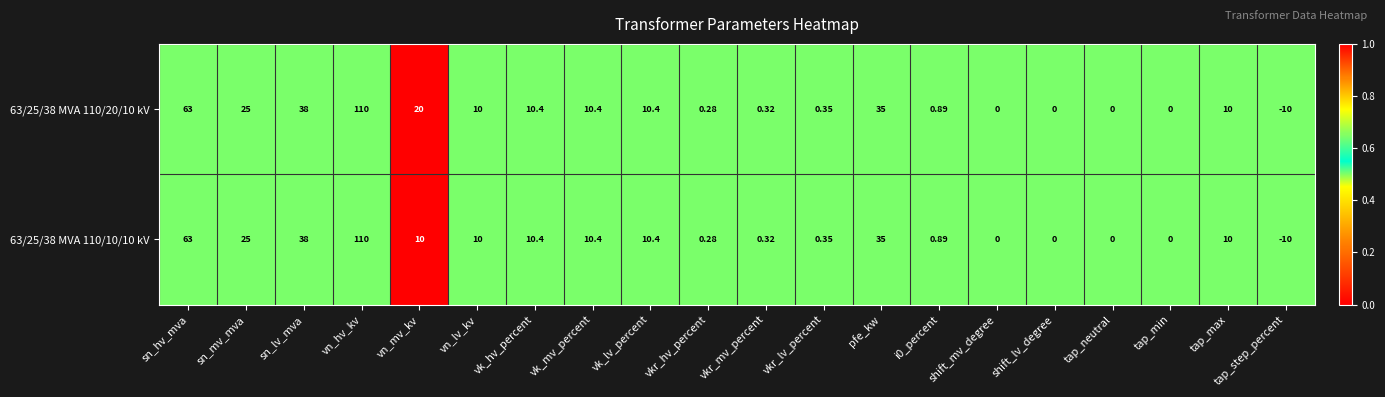

Which category has the highest value in the 63/25/38 MVA 110/10/10 kV series?

vn_hv_kv